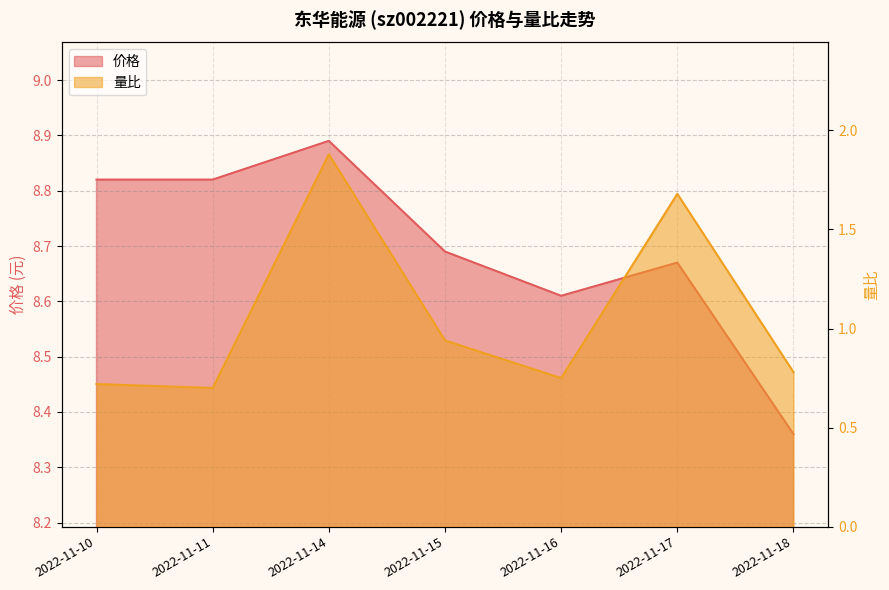

Reading right to left, what are all the values shown in this chart?

价格: 2022-11-18=8.4	2022-11-17=8.7	2022-11-16=8.6	2022-11-15=8.7	2022-11-14=8.9	2022-11-11=8.8	2022-11-10=8.8
量比: 2022-11-18=0.8	2022-11-17=1.7	2022-11-16=0.8	2022-11-15=0.9	2022-11-14=1.9	2022-11-11=0.7	2022-11-10=0.7